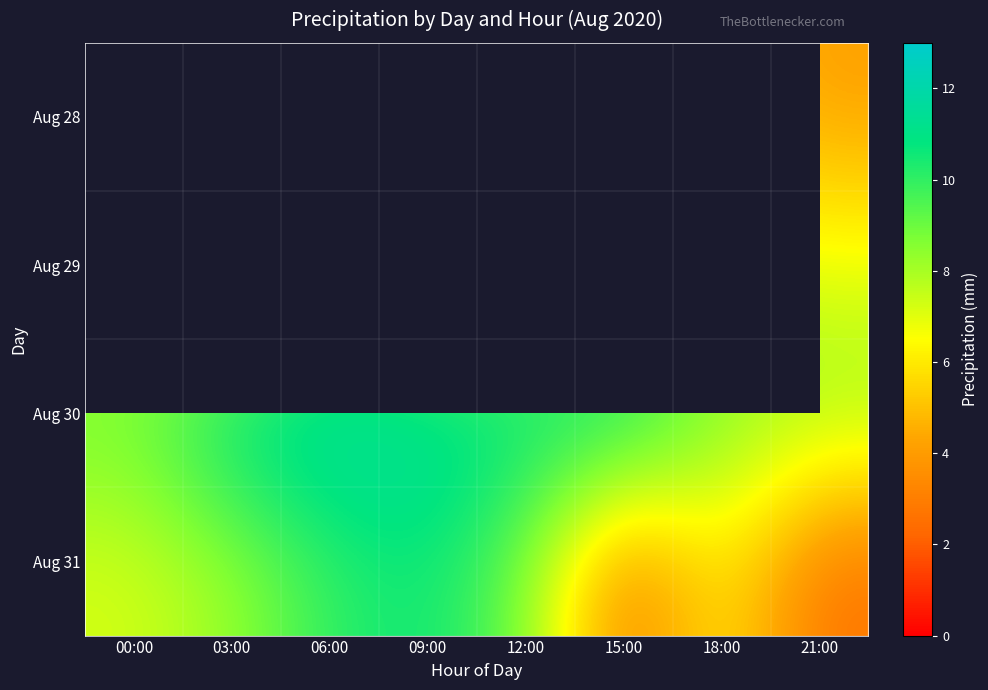

What is the difference between the highest and lowest values at 18:00?

3.8